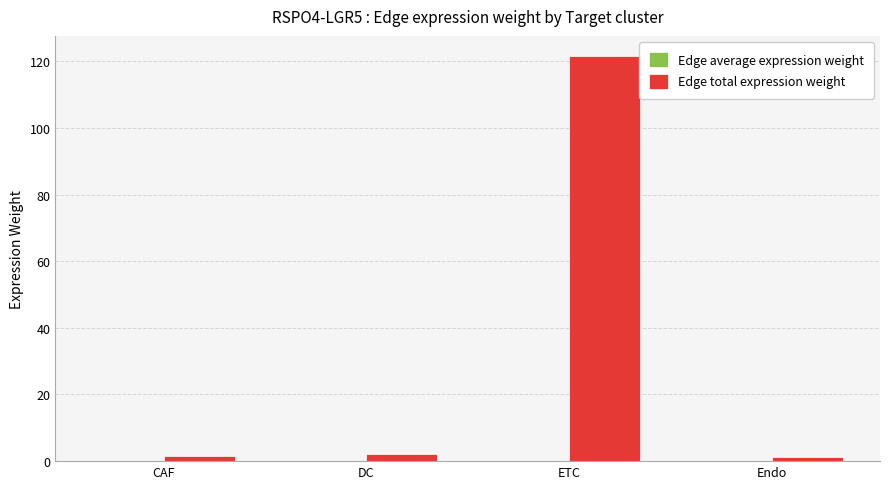

At which category is the sum across all series the highest?

ETC